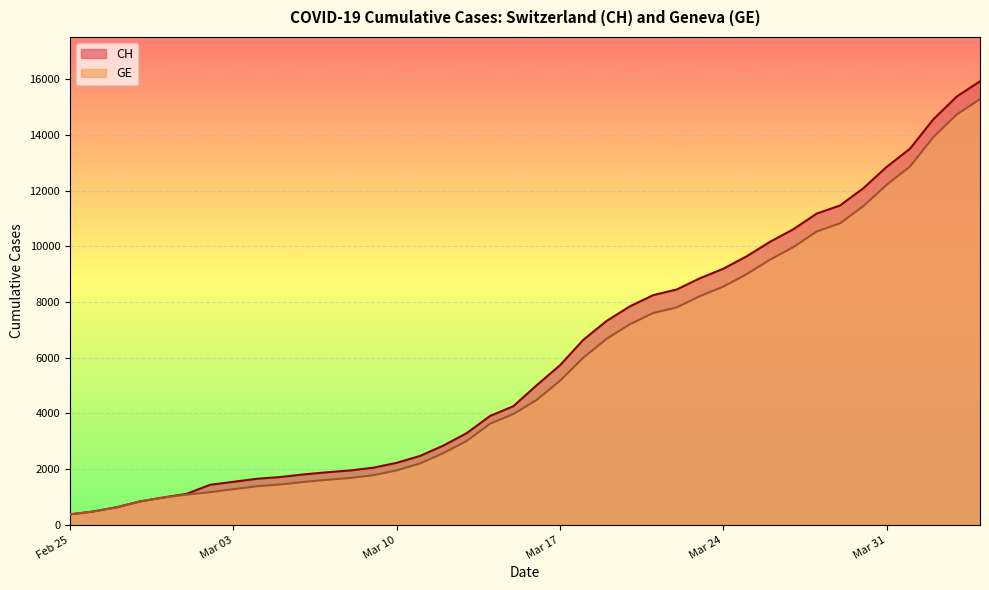

At how many categories does at least one series exceed 6840?

17